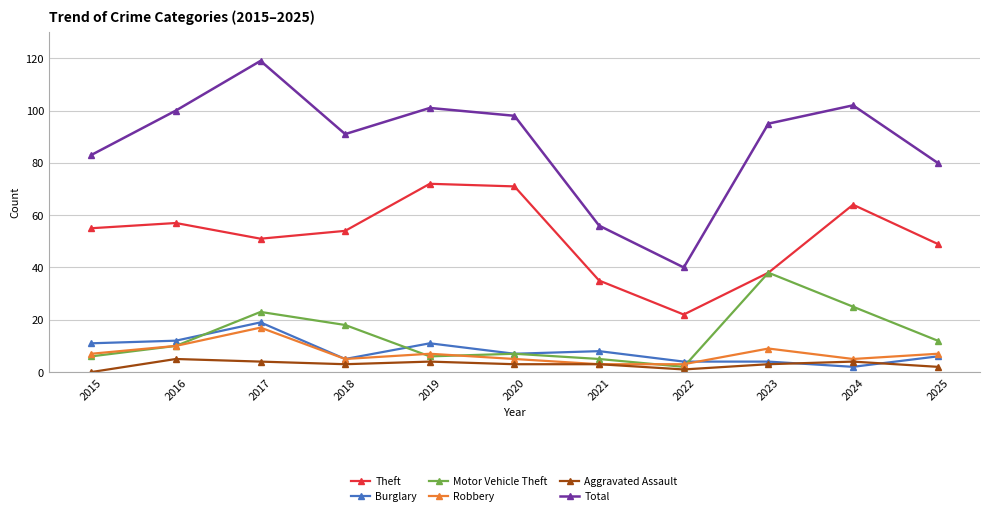

Where is Theft nearest to the value 47?

2025